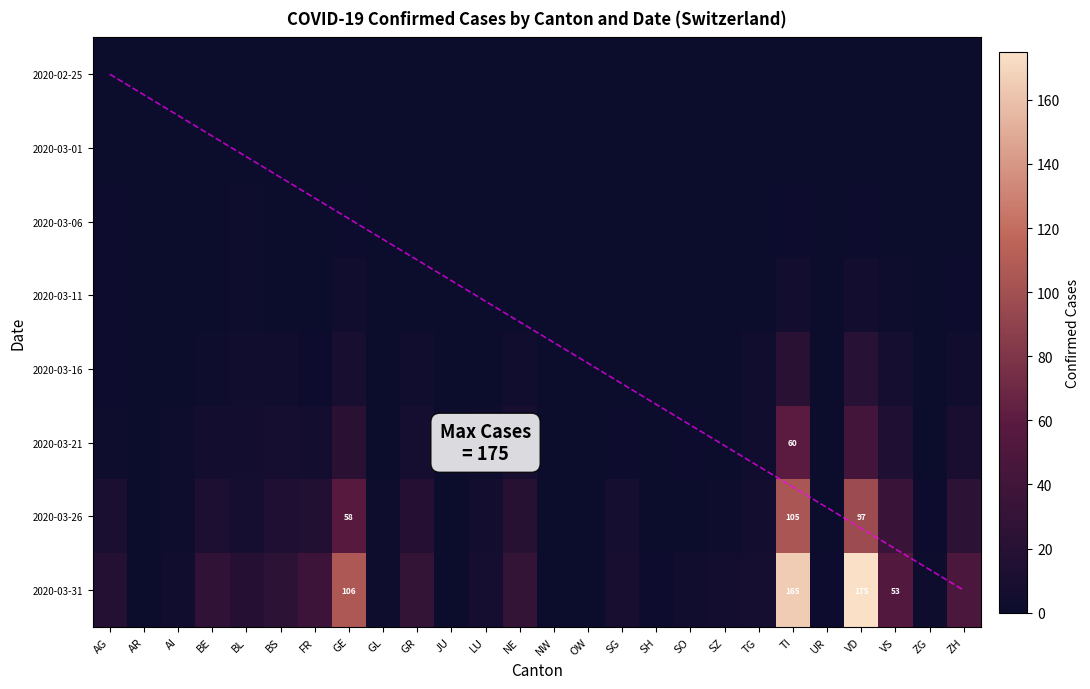

At how many categories does at least one series exceed 6?

15